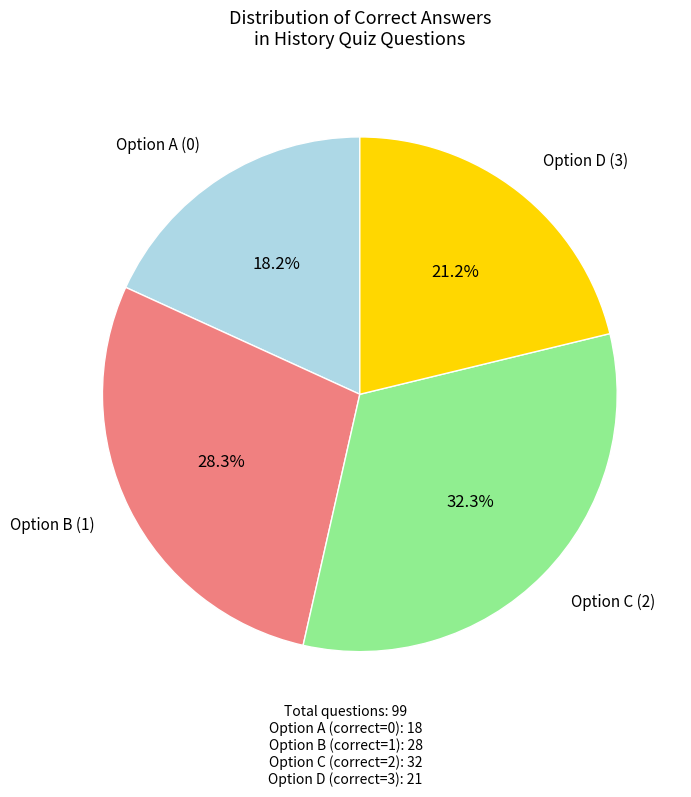

Does any single category account for the majority?

No